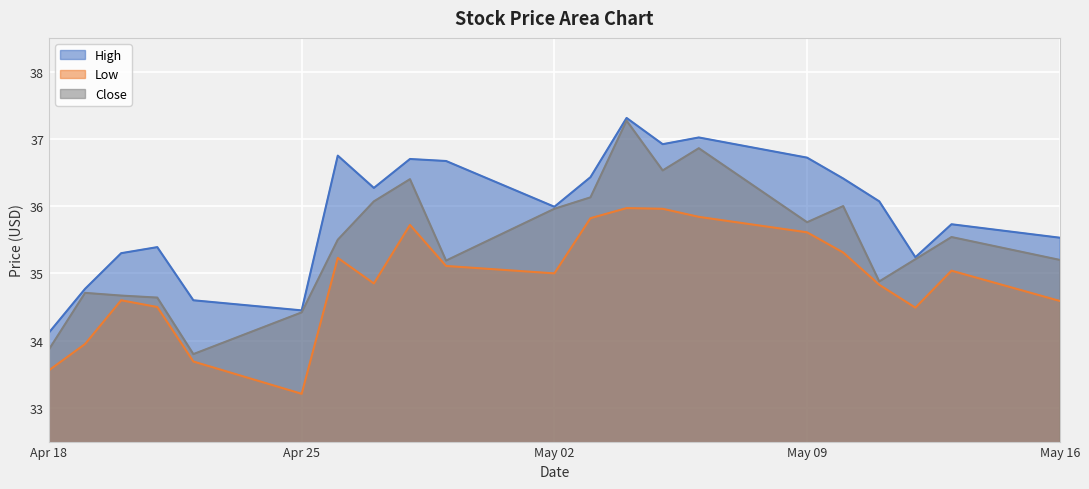

What is the label of the 7th point from the left?

2022-04-26